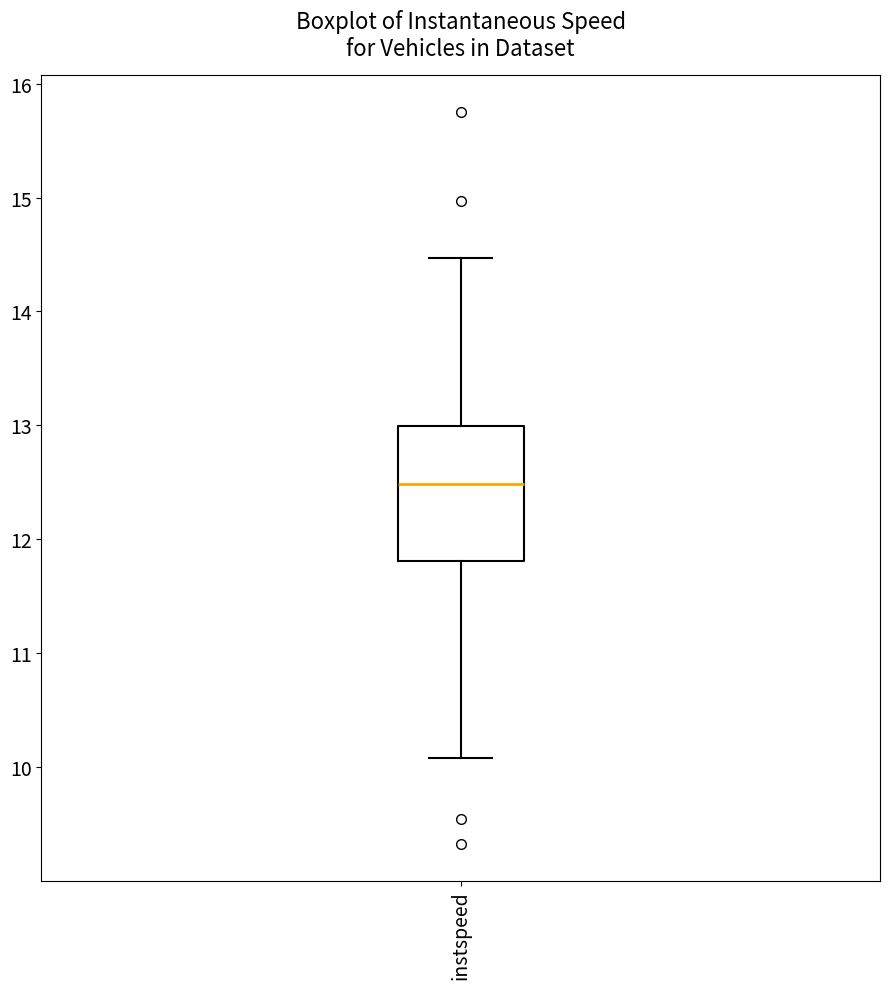

Read this box plot against the y-axis: the position of the median line, the range covered by the box, and the ends of both whiskers. The values are not printed on the chart, so give them approximately, as read against the axis.

median 12.5, box 11.8 to 13.0, whiskers 10.1 to 14.5